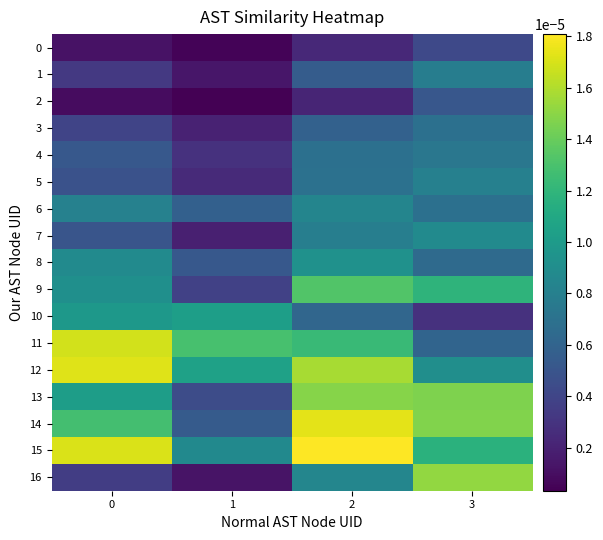

Rank the series at 0 from lowest to highest value.

2, 0, 1, 16, 3, 5, 7, 4, 6, 8, 9, 10, 13, 14, 11, 15, 12